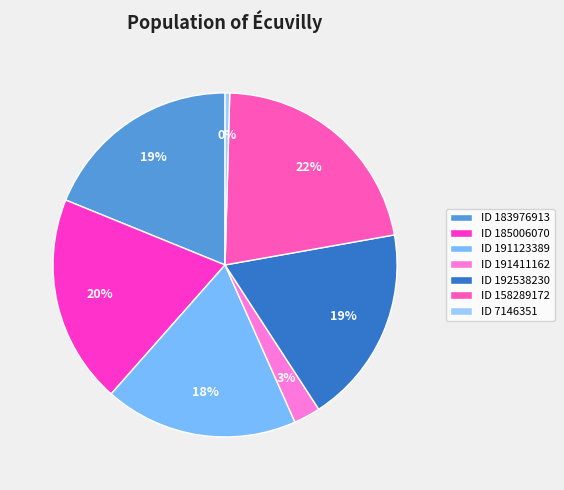

How many segments does this pie chart have?

7